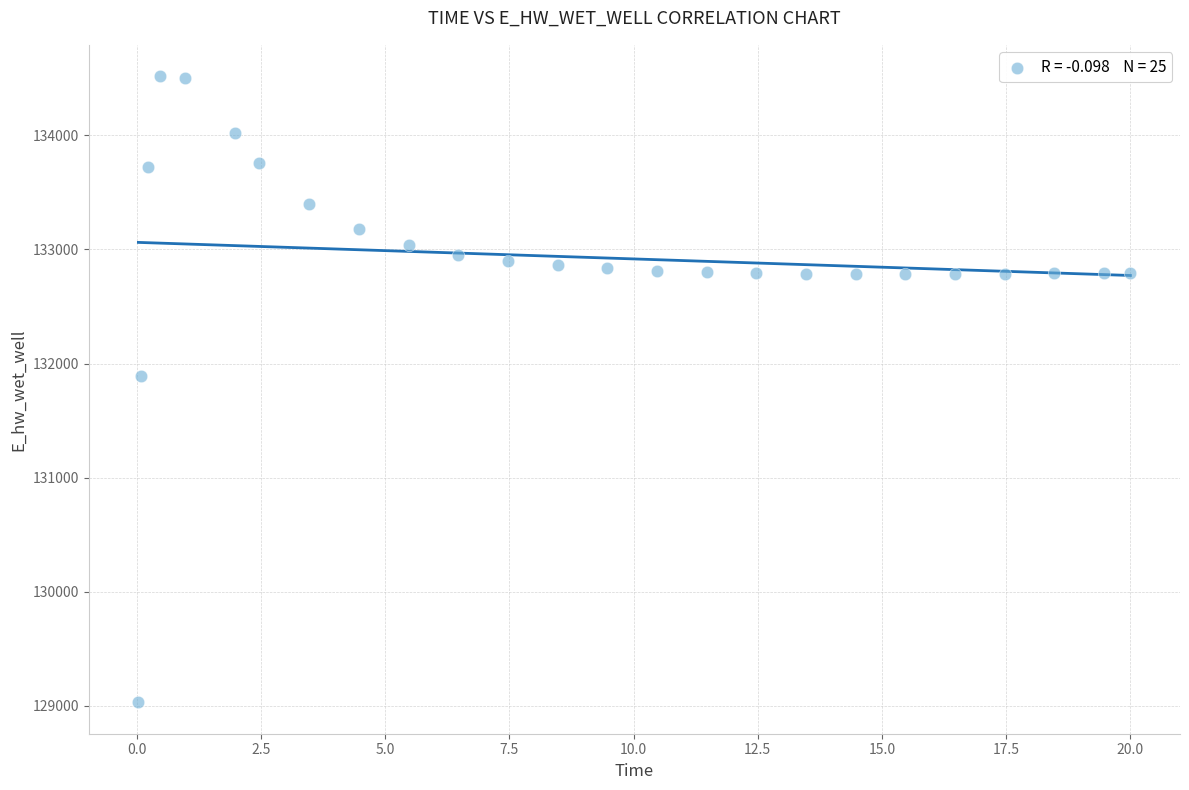

What is the range of Y values (max minus min)?

5489.4